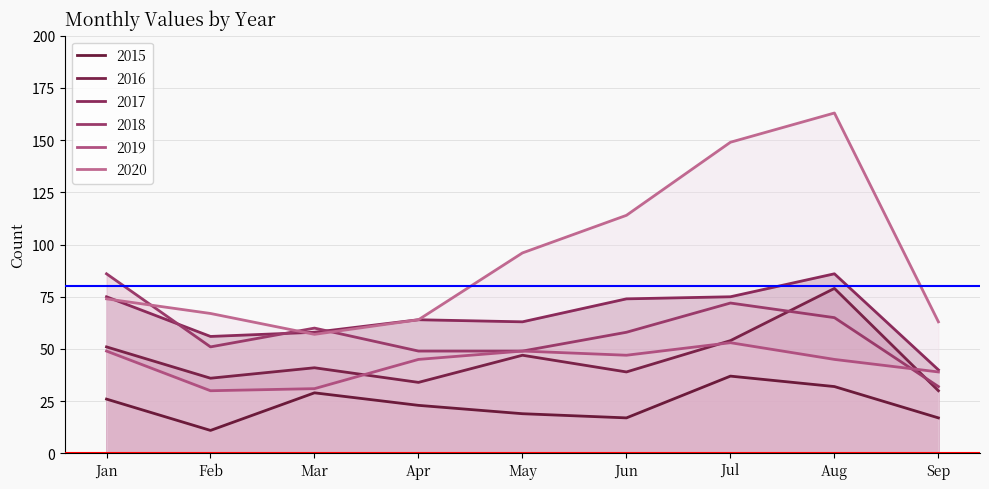

What is the label of the 9th point from the right?

January